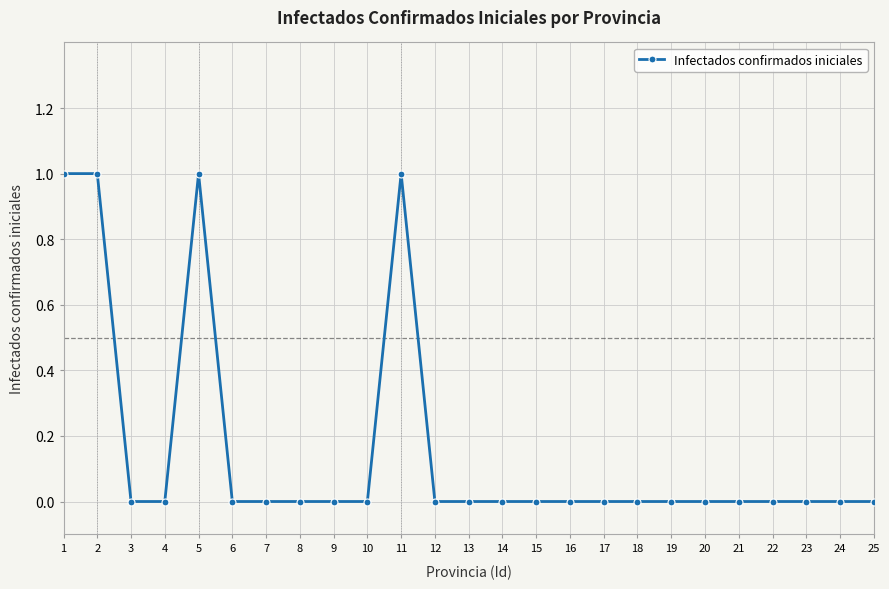

What is the maximum value shown in the chart?

1